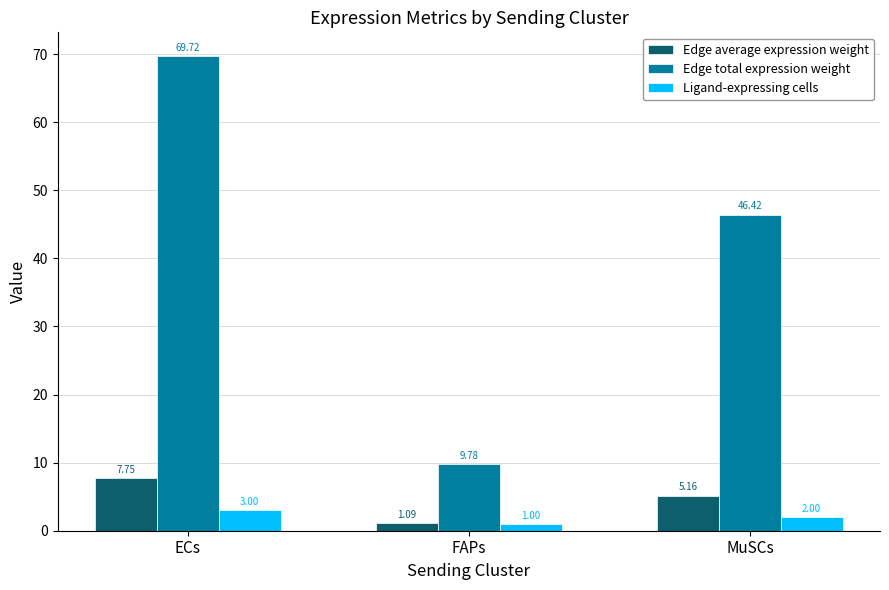

How many data points in Edge total expression weight are above 46?

2